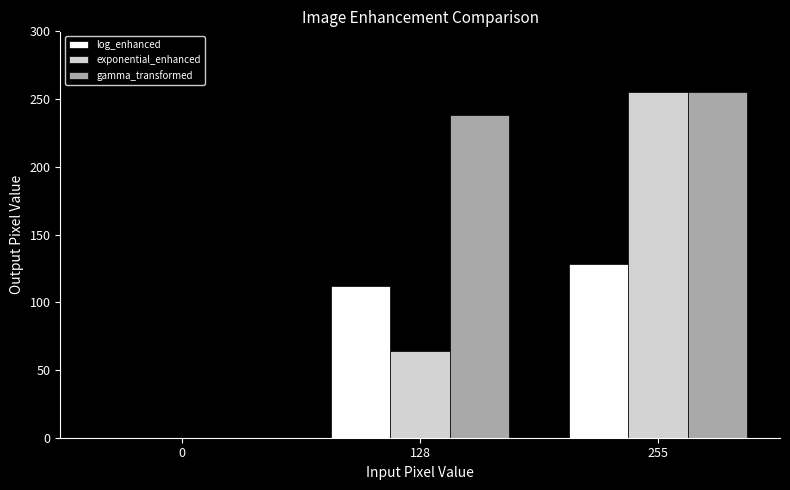

Count the log_enhanced values in the range 0 to 128.

3